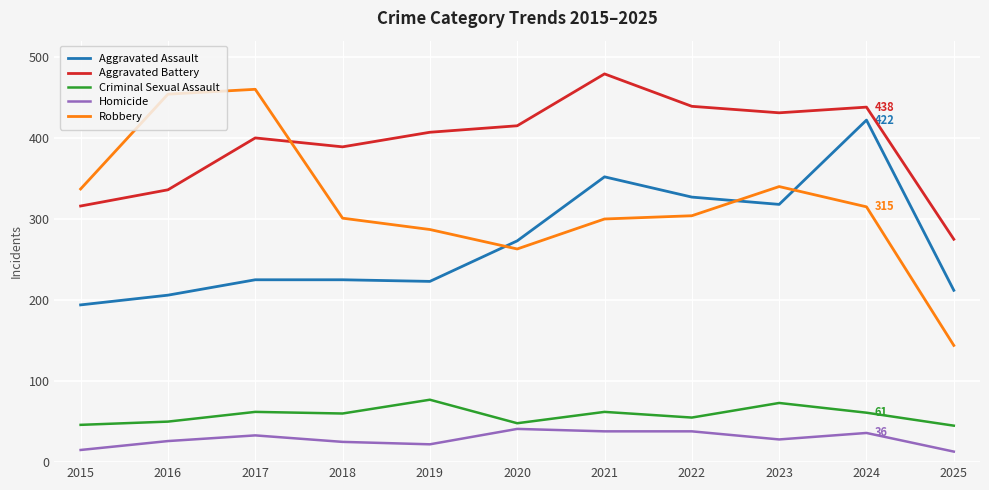

Is the value of Aggravated Assault at 2019 greater than the value of Criminal Sexual Assault at 2022?

Yes